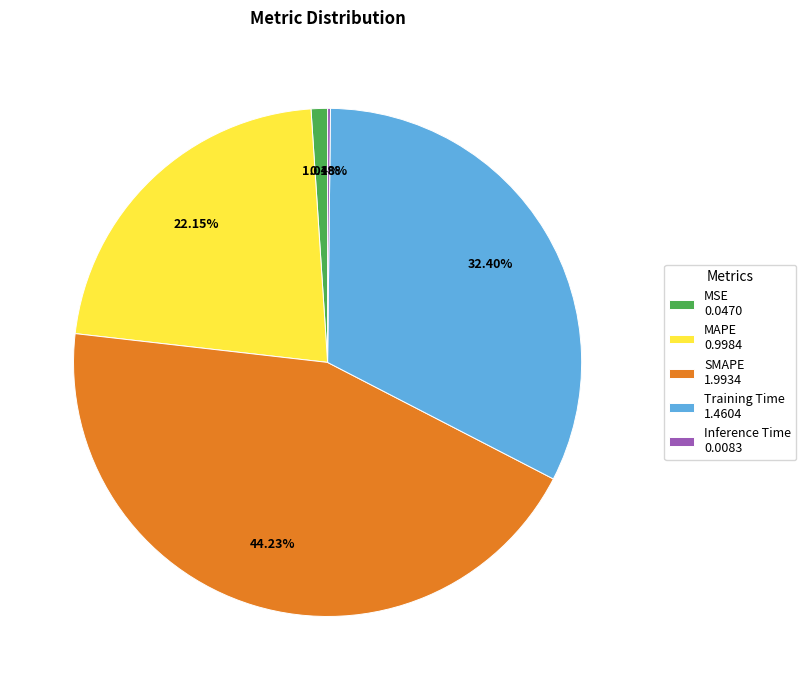

To the nearest percent, what is the difference between the largest and smallest slice percentages?

44%